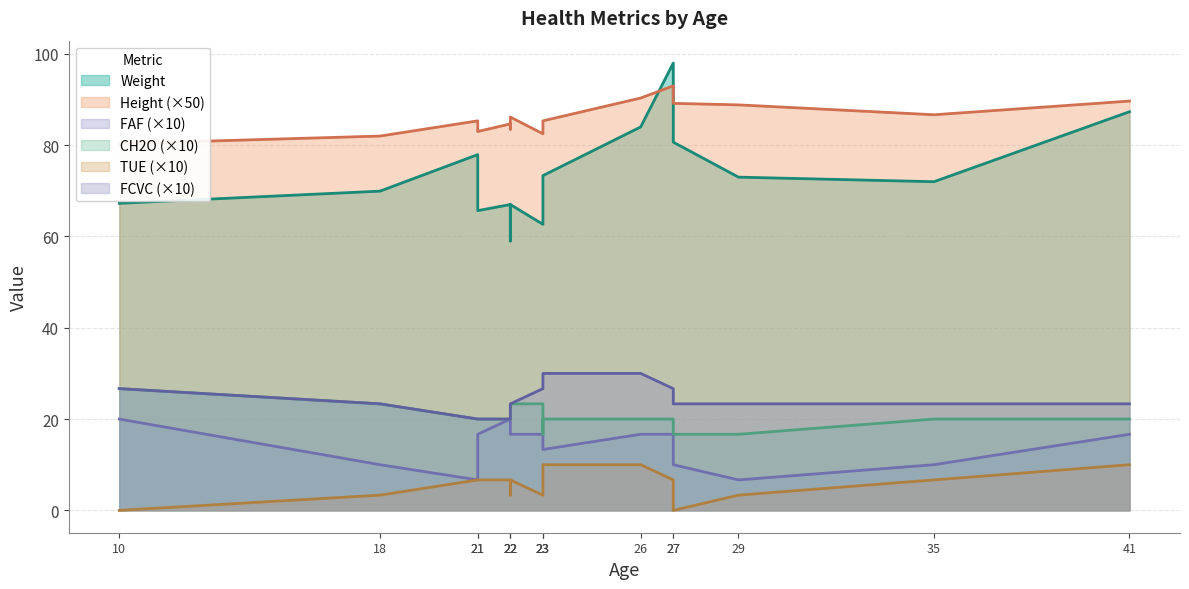

In CH2O, how many points are higher than both neighbors (excluding endpoints)?

2